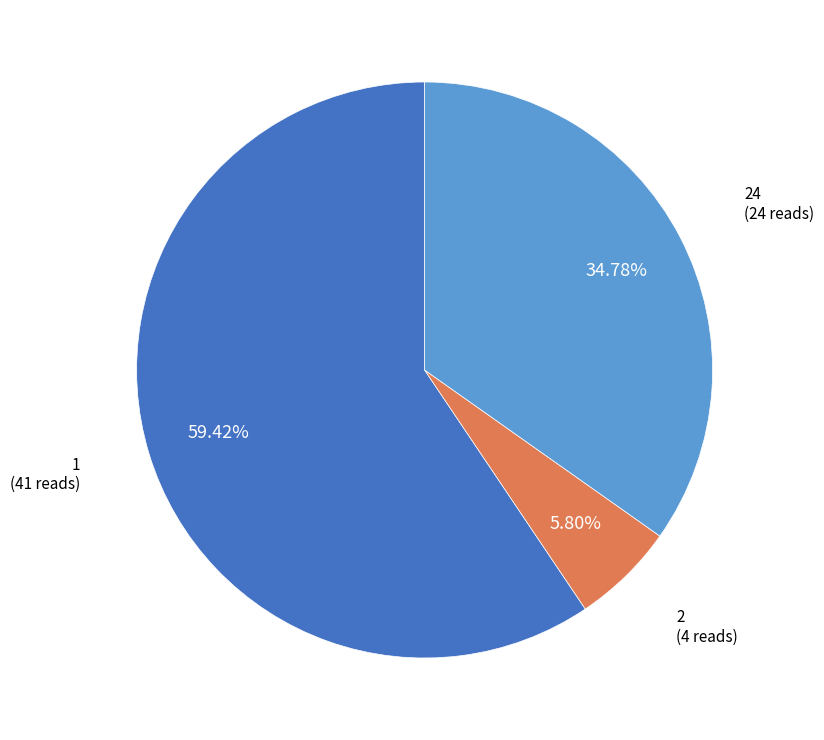

Is there a majority slice in this chart?

Yes